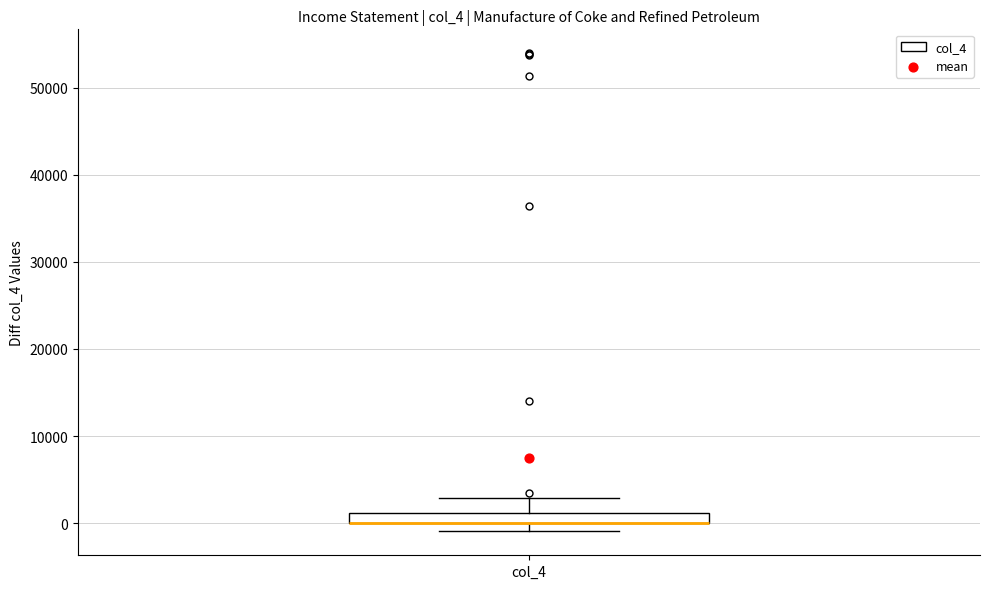

Where does the upper whisker of the box for col_4 end on the y-axis? The values are not printed on the chart, so give them approximately, as read against the axis.

3000